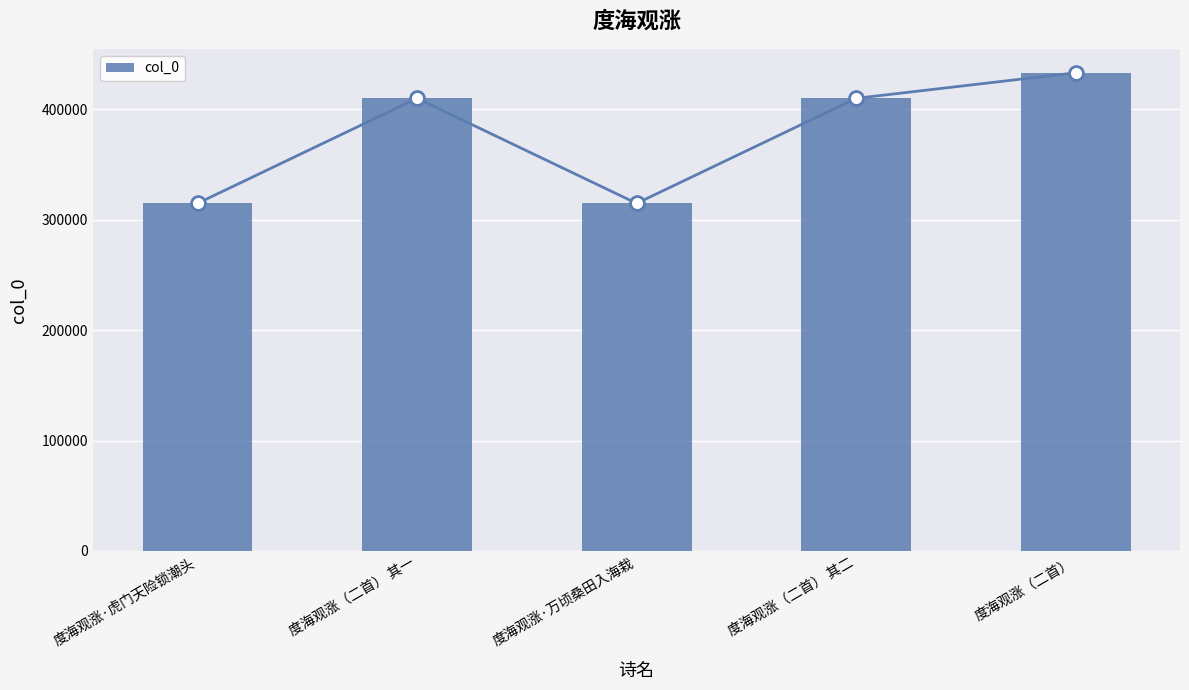

How many values are below 409843?

2